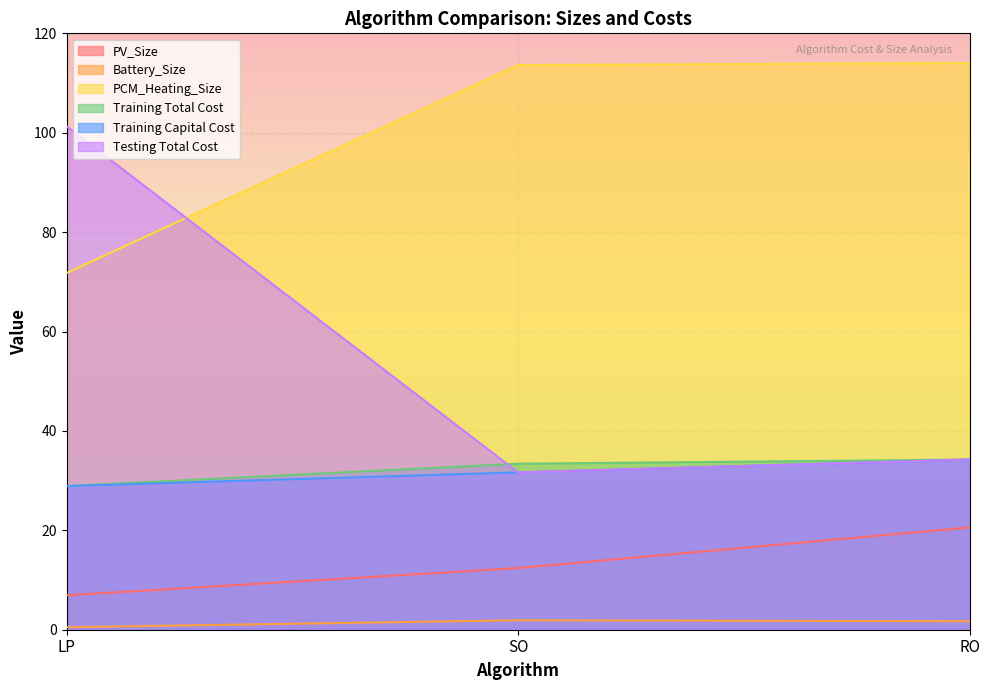

What is the smallest value displayed?

0.5